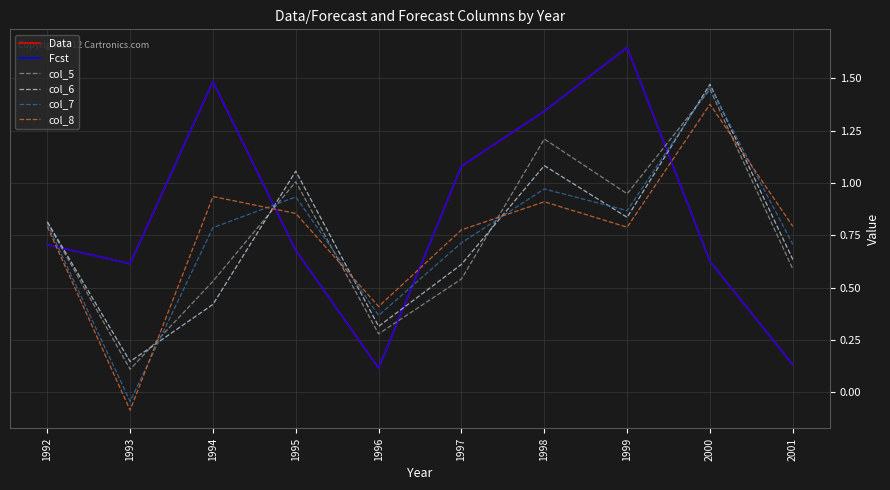

Where is the first local minimum for col_5?

1993